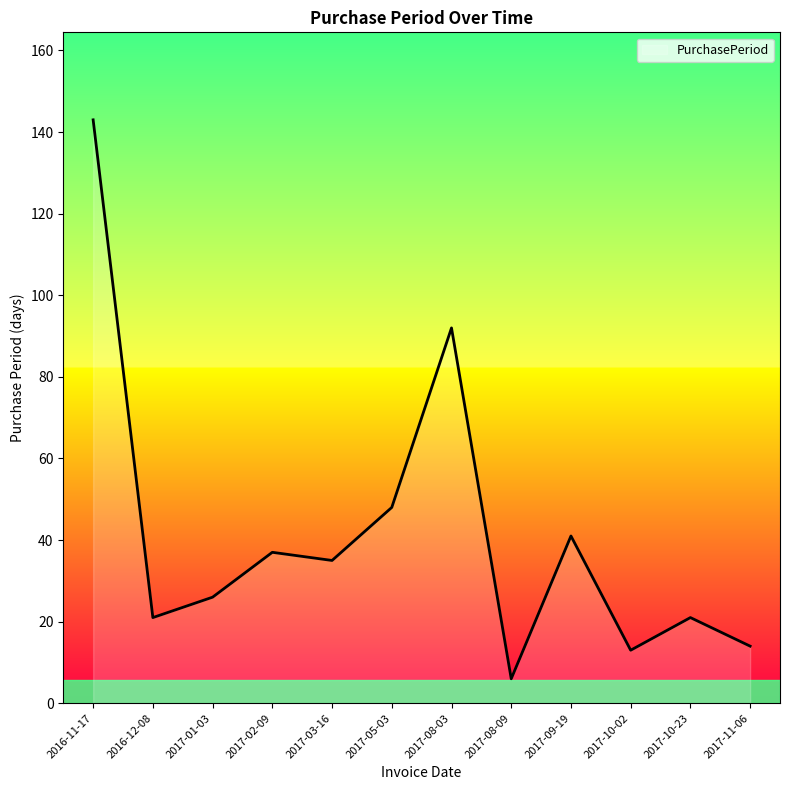

What is the average value?

41